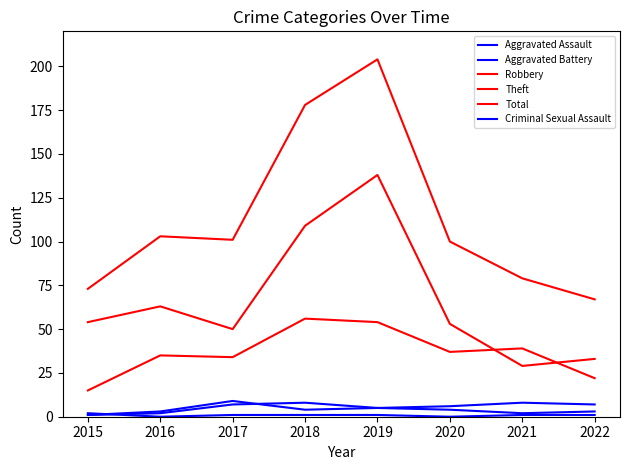

Does the chart have visible grid lines?

No